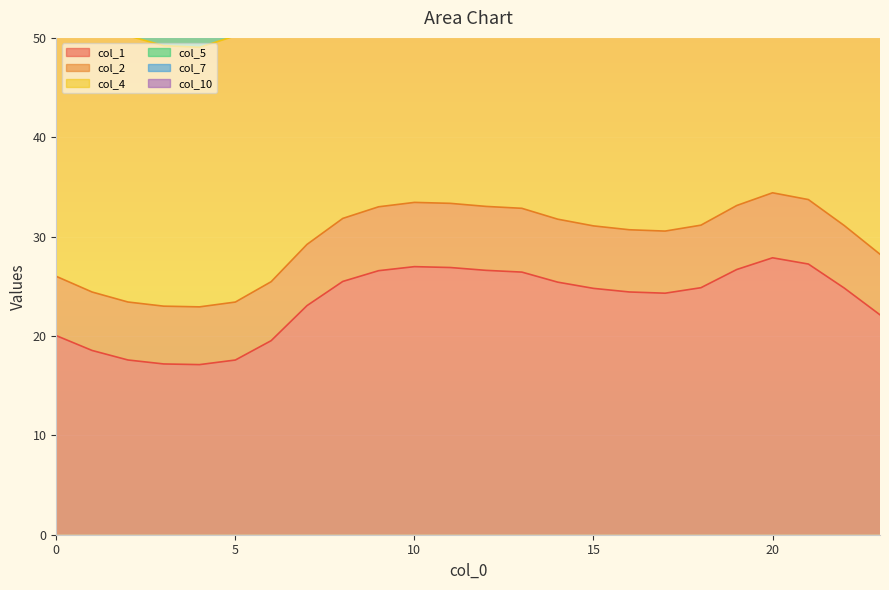

At which label does col_7 reach its minimum?

4